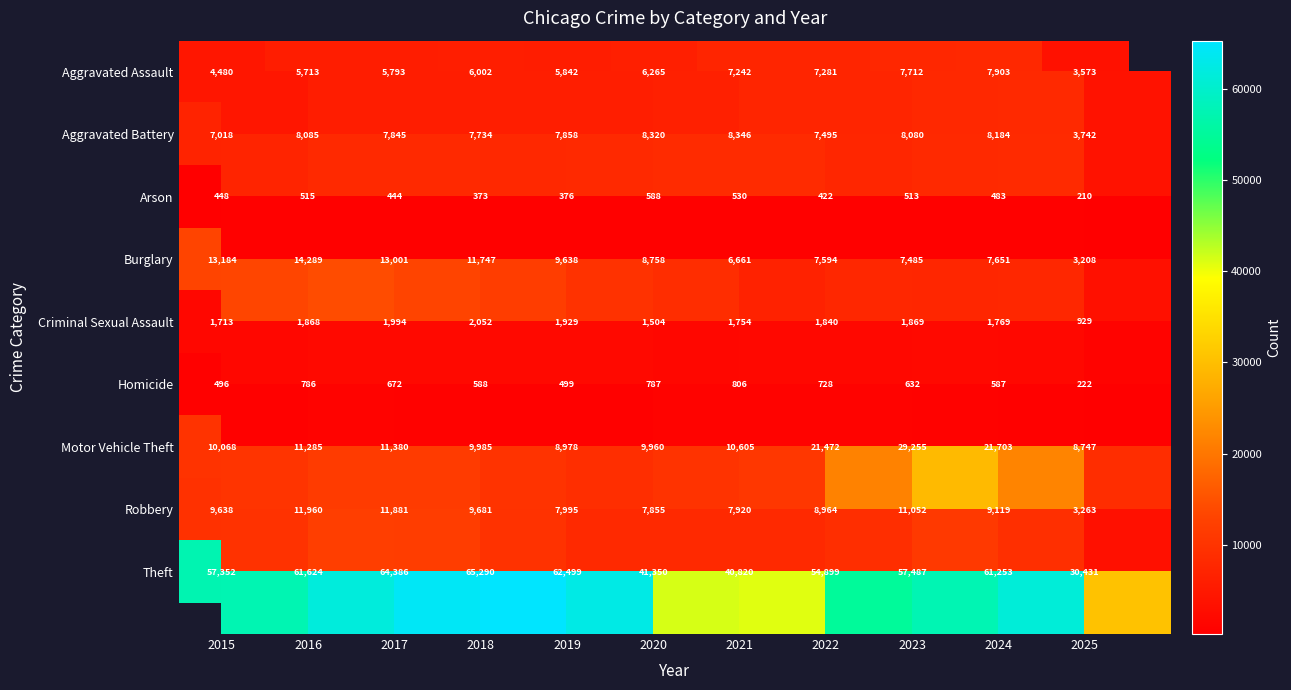

What is the total value across all series at 2024?

118652